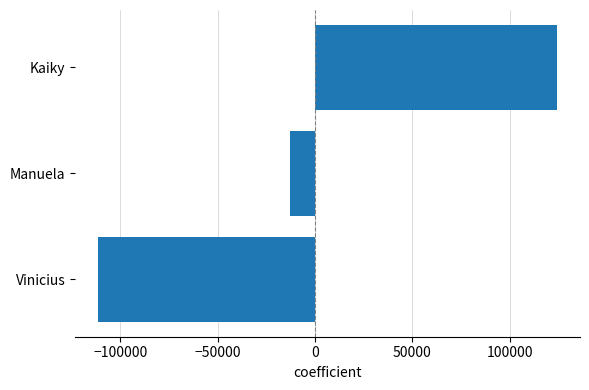

What is the minimum value shown in the chart?

-111355.7